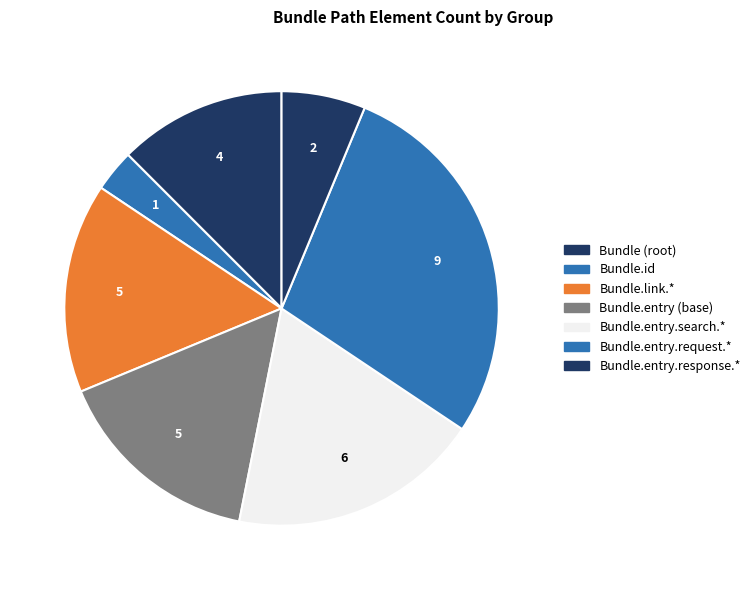

How many slices are in this pie chart?

7